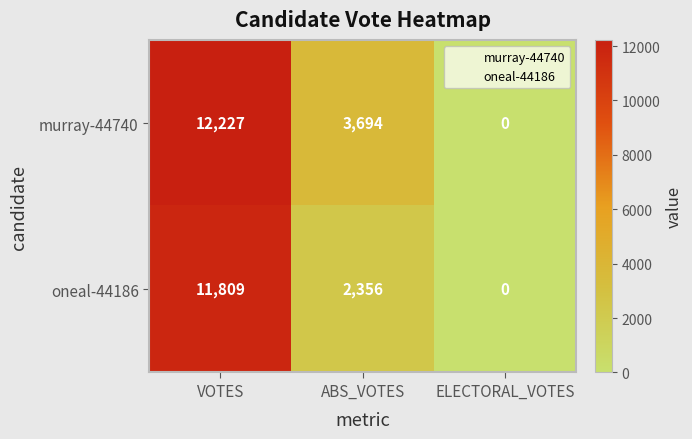

At which label does oneal-44186 first exceed 2356?

VOTES